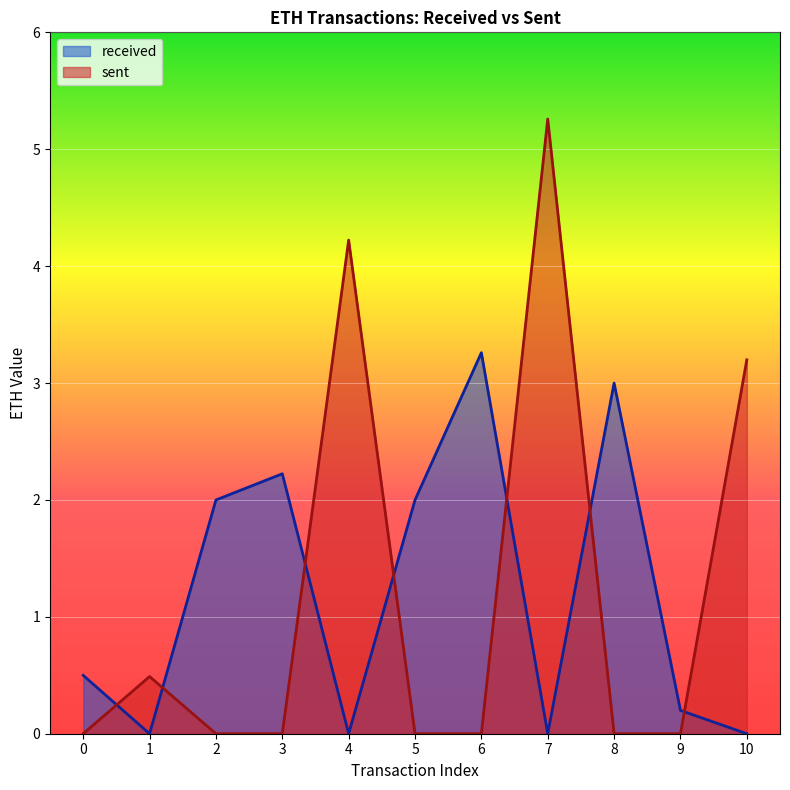

At which category does the chart reach its minimum across all series?

9